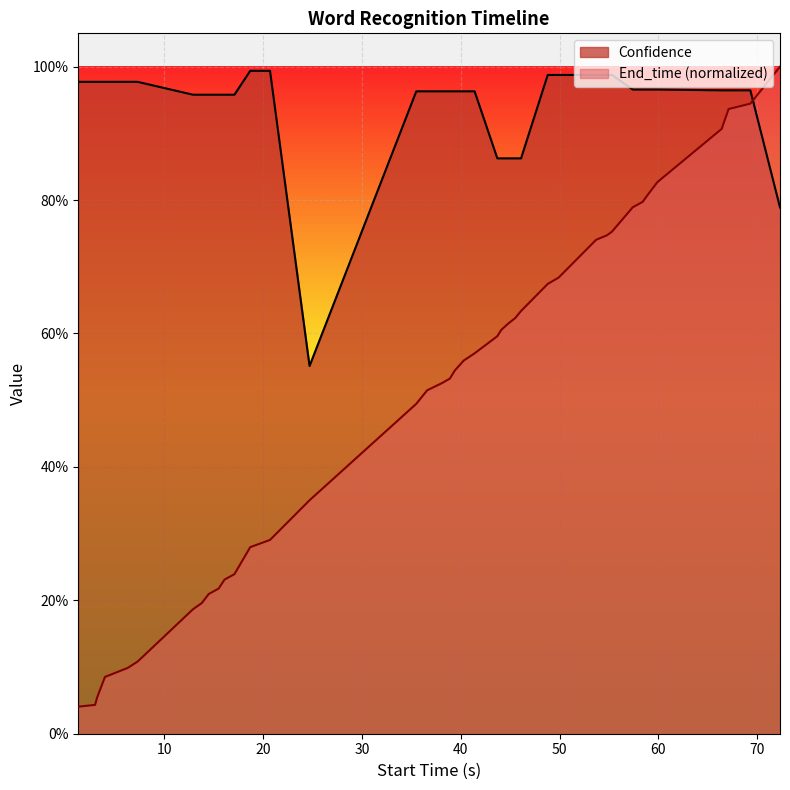

What is the average value of the Confidence series?

0.9